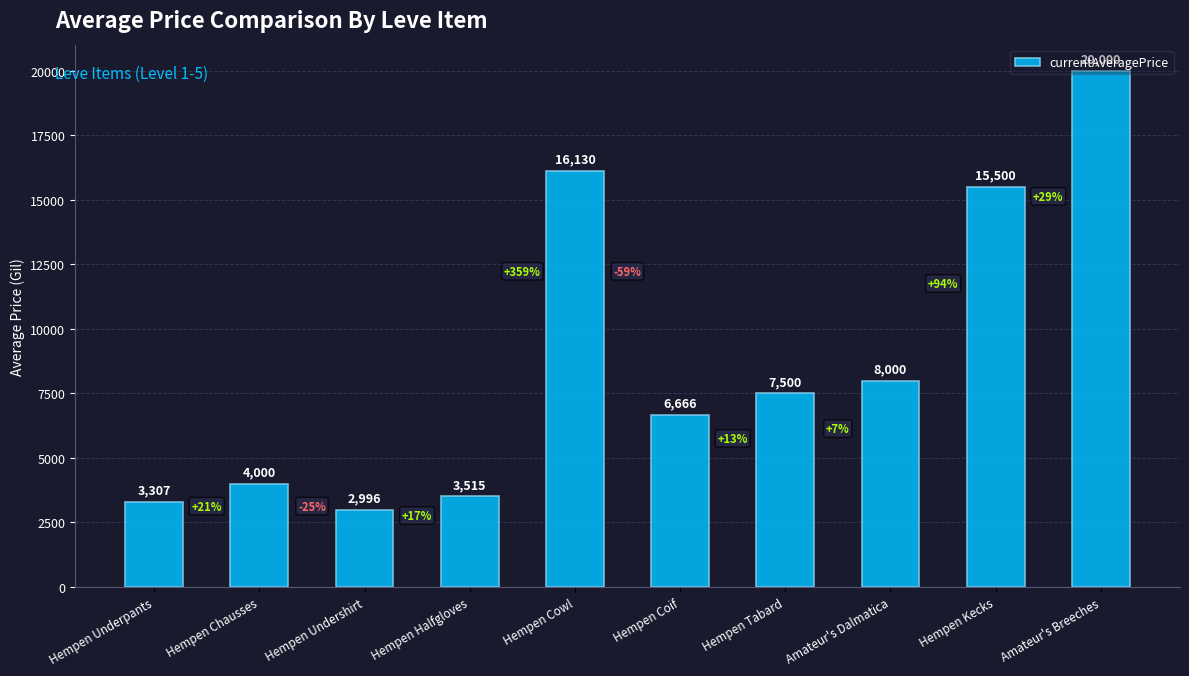

List the labels in order of value, largest first.

Amateur's Breeches, Hempen Cowl, Hempen Kecks, Amateur's Dalmatica, Hempen Tabard, Hempen Coif, Hempen Chausses, Hempen Halfgloves, Hempen Underpants, Hempen Undershirt